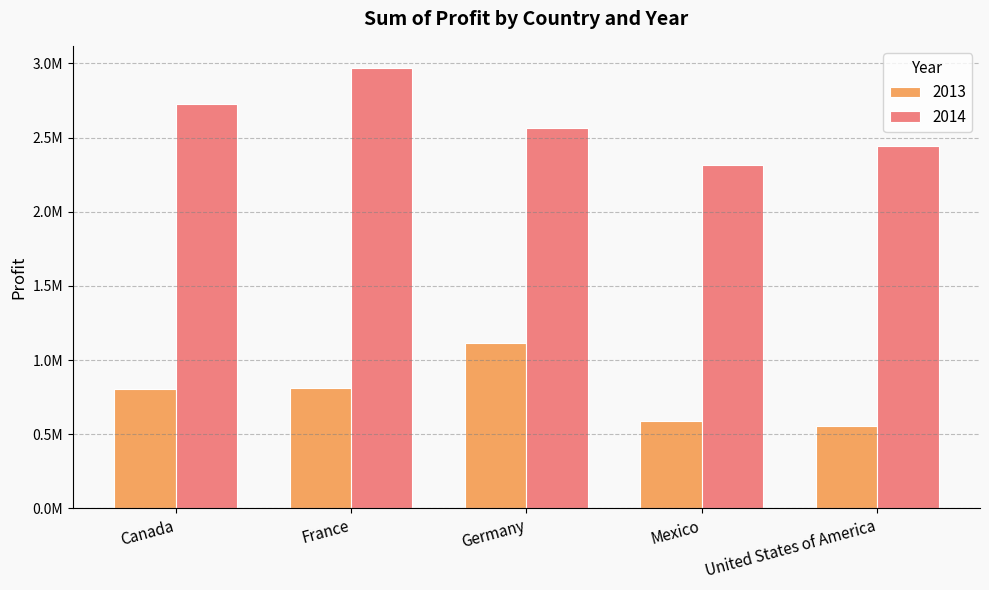

At Canada, list the series in order from largest to smallest.

2014, 2013